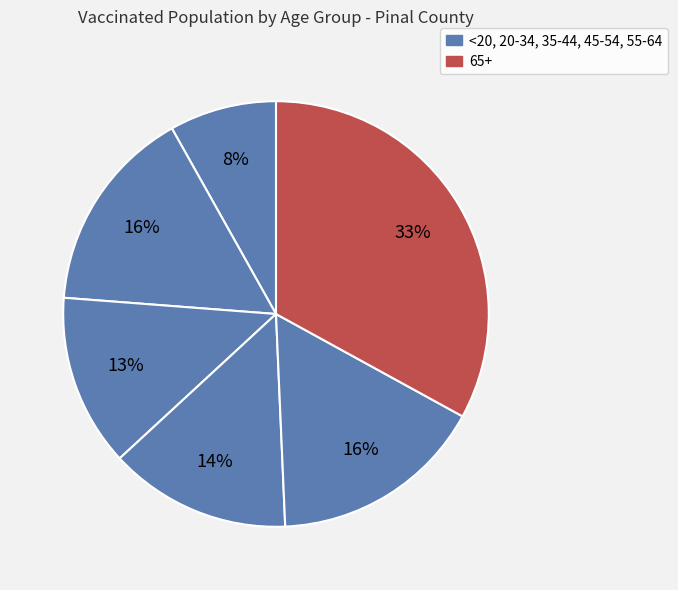

How many segments does this pie chart have?

6